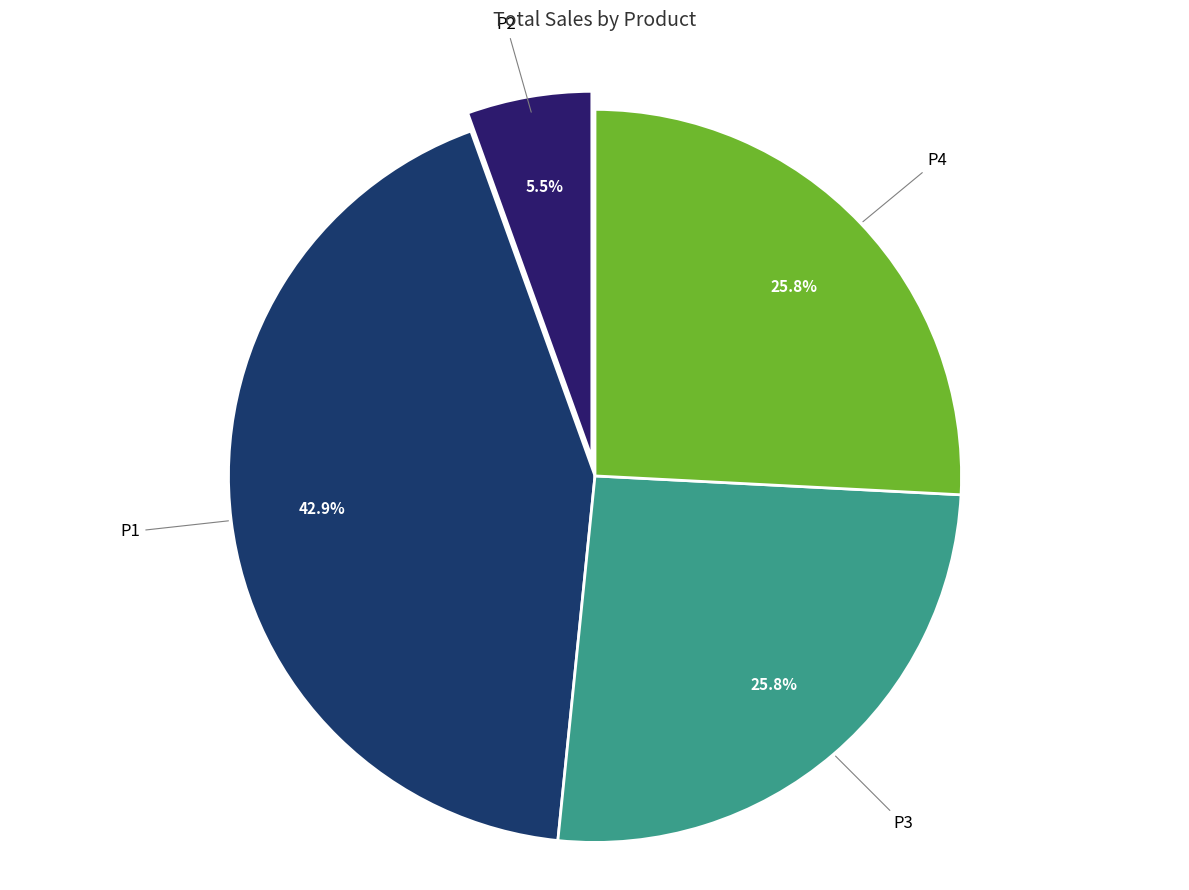

How many segments does this pie chart have?

4